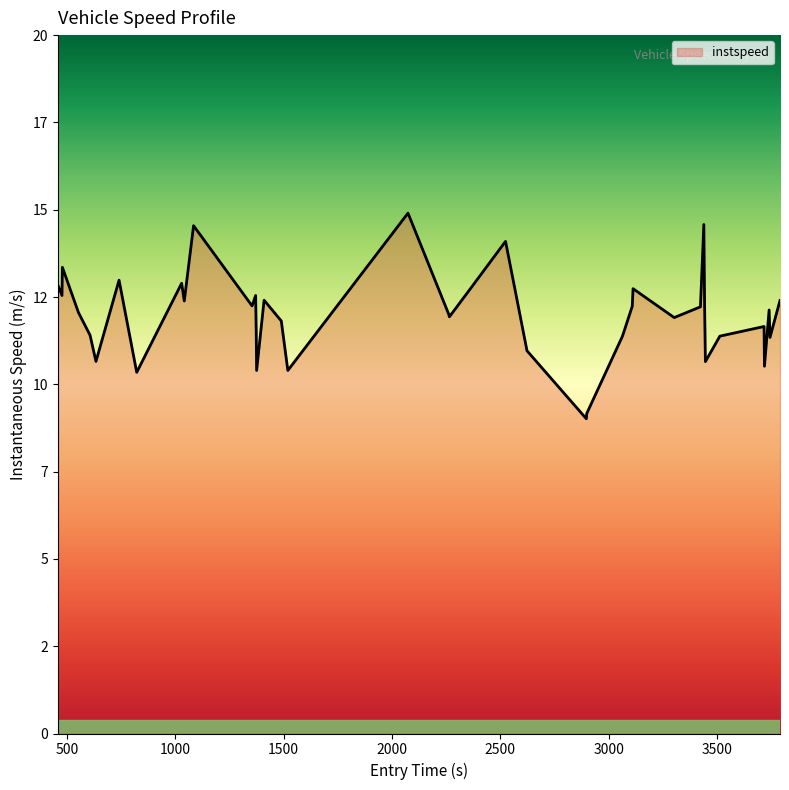

Does the chart have visible grid lines?

No